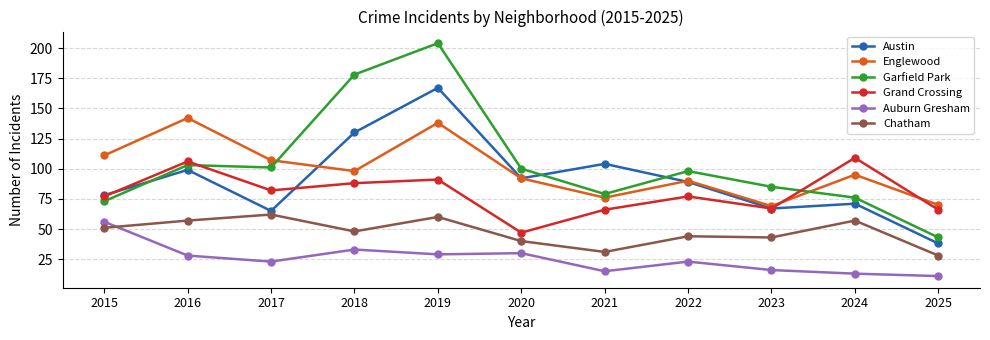

At which category is the sum across all series the highest?

2019